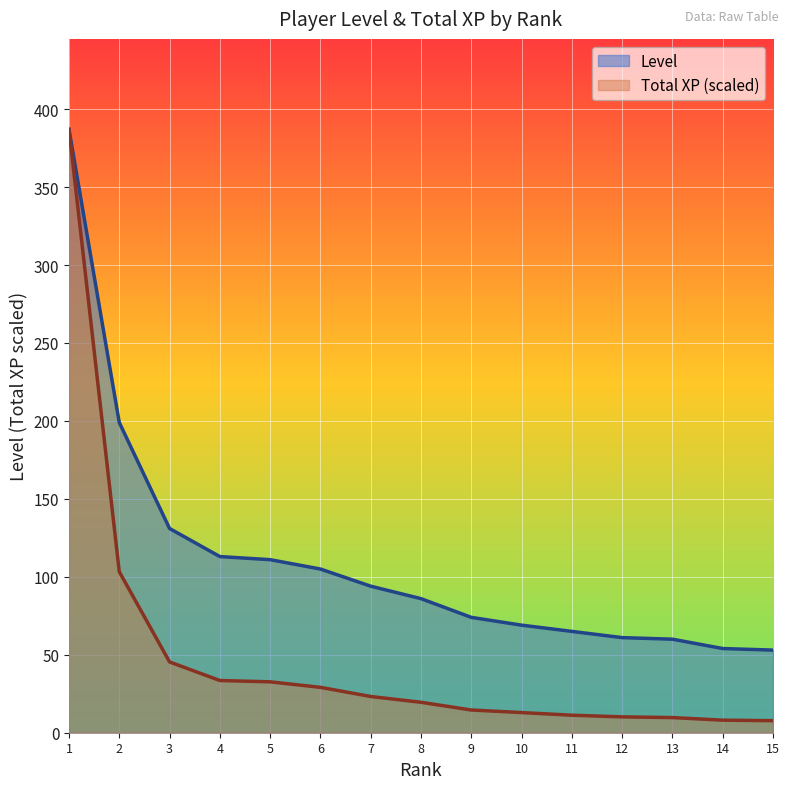

Which series changed the most between 5 and 6?

Level